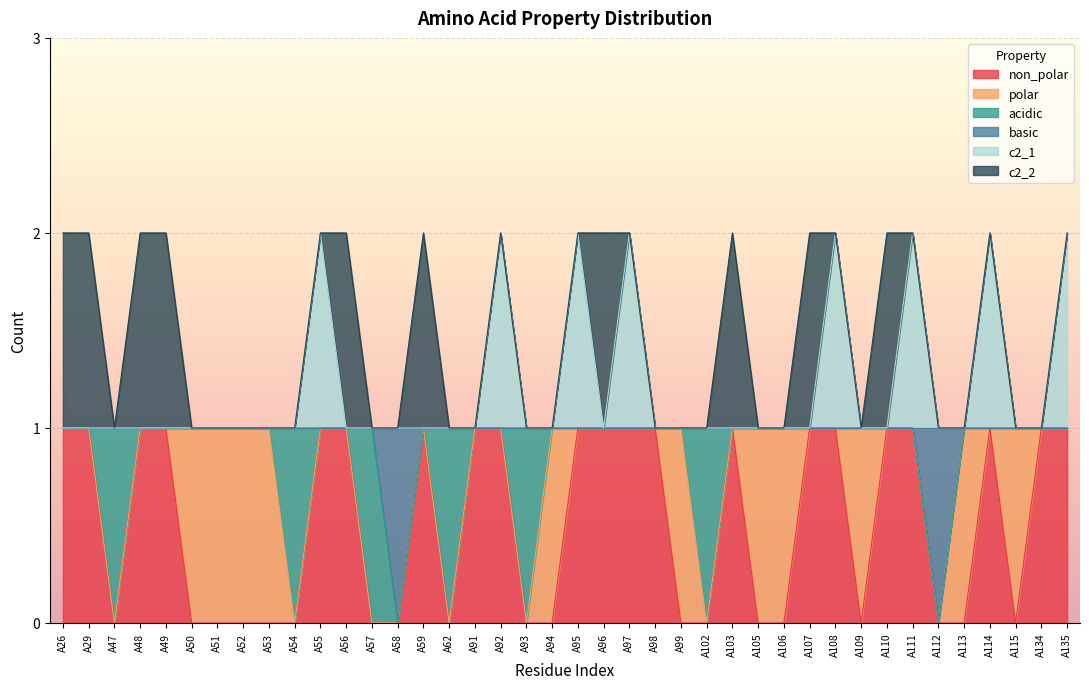

What are all the series names shown in the legend?

non_polar, polar, acidic, basic, c2_1, c2_2